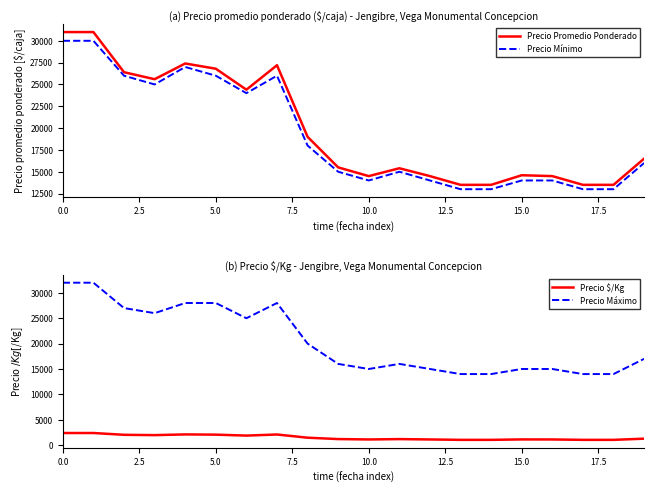

Reading left to right, what are all the values shown in this chart?

Precio Promedio Ponderado: 31000	31000	26400	25600	27400	26800	24400	27200	19000	15500	14500	15400	14500	13500	13500	14600	14500	13500	13500	16500
Precio Mínimo: 30000	30000	26000	25000	27000	26000	24000	26000	18000	15000	14000	15000	14000	13000	13000	14000	14000	13000	13000	16000
Precio $/Kg: 2385	2385	2031	1969	2108	2062	1877	2092	1462	1192	1115	1185	1115	1038	1038	1123	1115	1038	1038	1269
Precio Máximo: 32000	32000	27000	26000	28000	28000	25000	28000	20000	16000	15000	16000	15000	14000	14000	15000	15000	14000	14000	17000